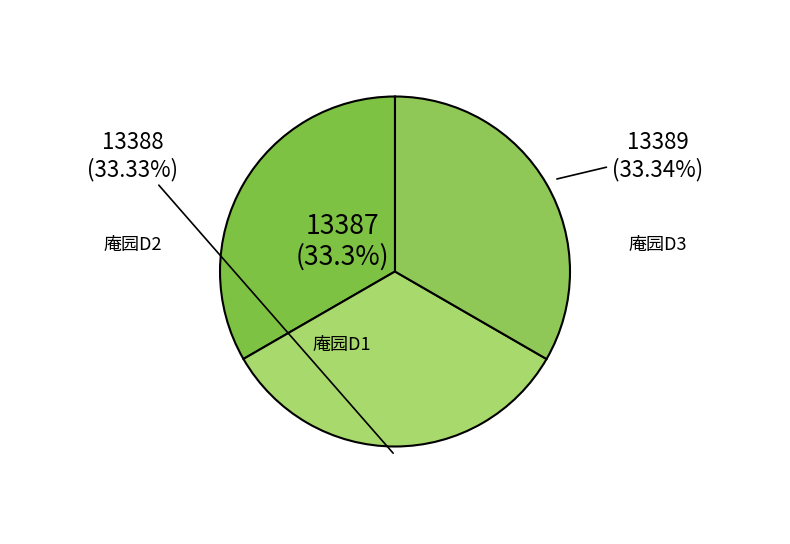

Which category has the smallest portion of the pie?

庵园D1